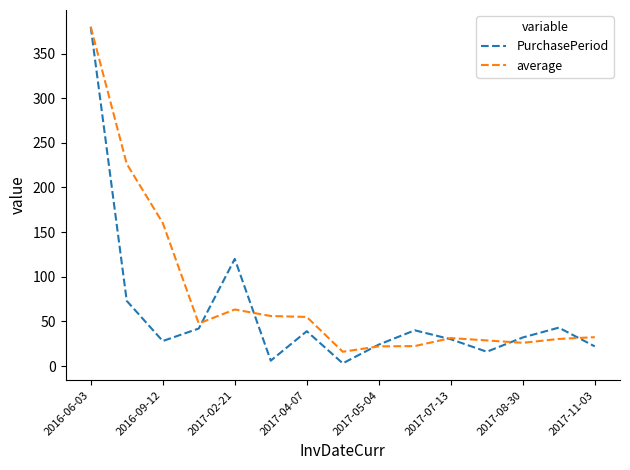

Which series has the largest total across all categories?

average